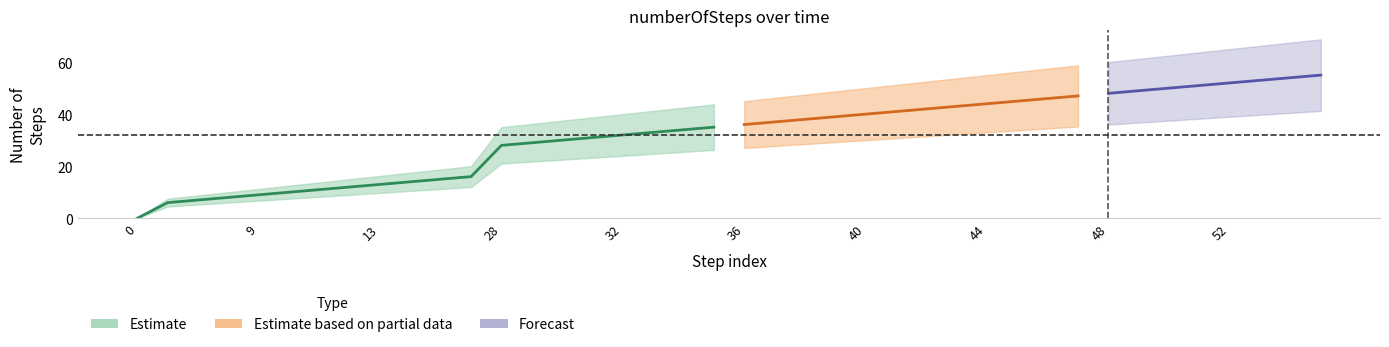

At how many categories does at least one series exceed 1?

39